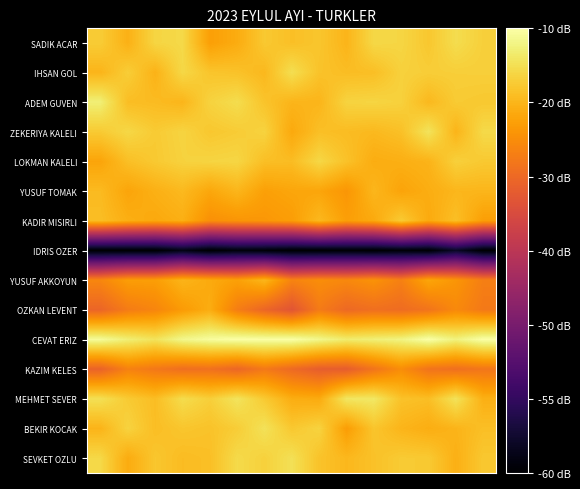

What is the smallest value displayed?

700.0